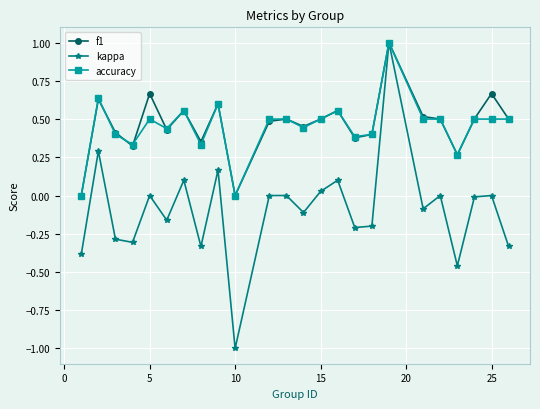

Which series has the largest range (max minus min)?

kappa